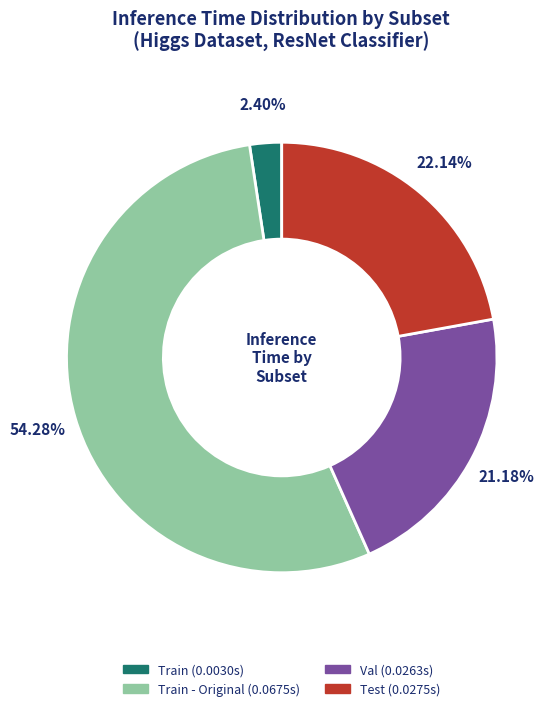

To the nearest percent, what is the difference between the largest and smallest slice percentages?

52%